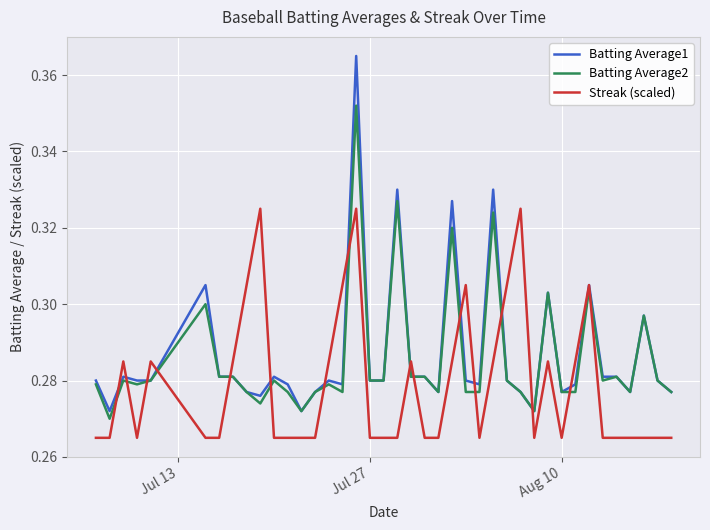

Rank the series by their maximum value, from lowest to highest.

Streak (scaled), Batting Average2, Batting Average1